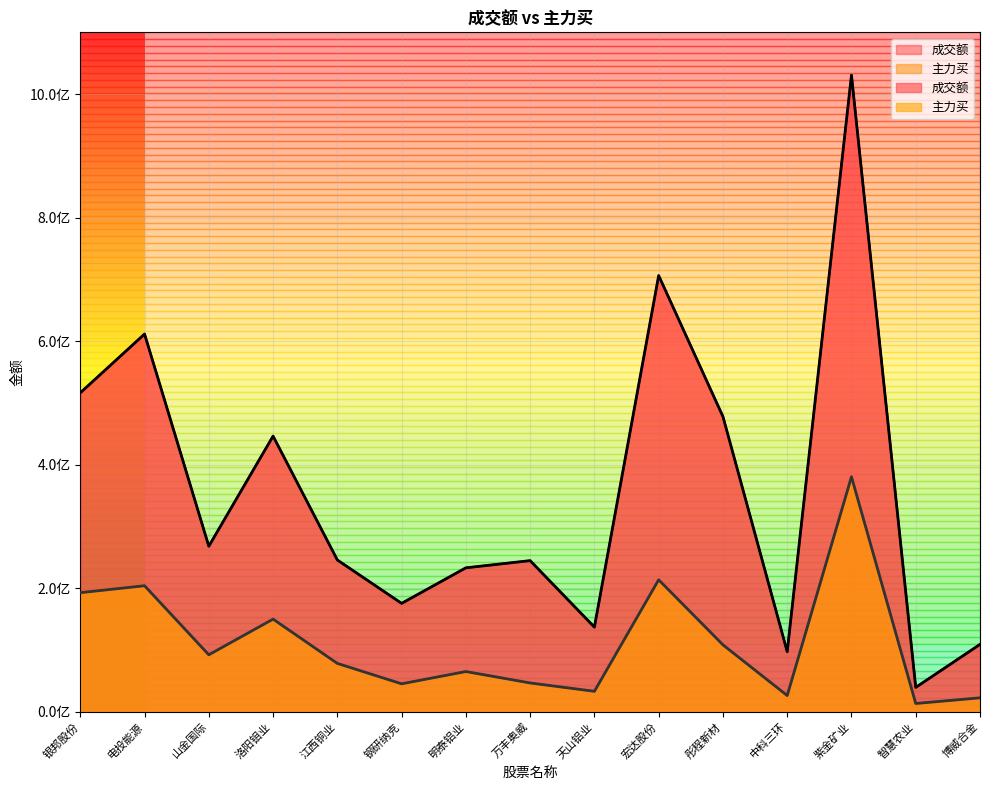

What is the total value across all series at 银邦股份?

708976684